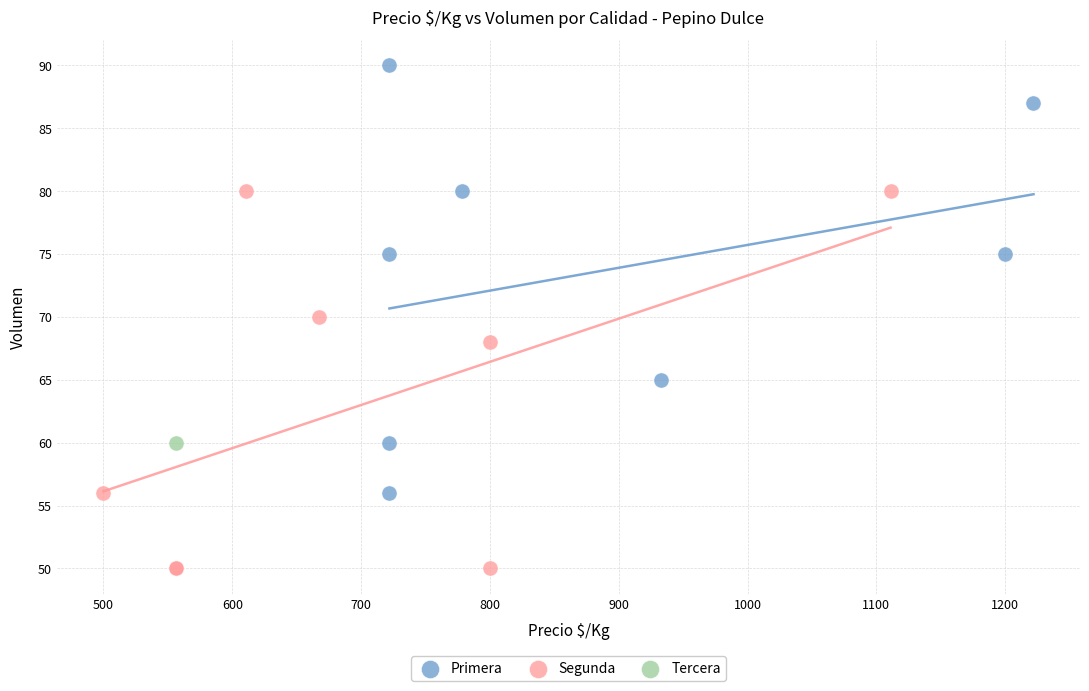

What are all the series names shown in the legend?

Primera, Segunda, Tercera